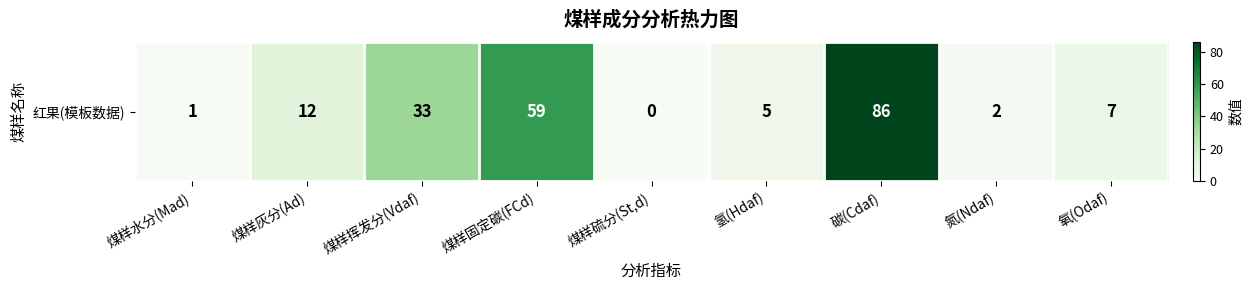

Reading left to right, extract all data points from this chart.

煤样水分(Mad)=1	煤样灰分(Ad)=12	煤样挥发分(Vdaf)=33	煤样固定碳(FCd)=59	煤样硫分(St,d)=0	氢(Hdaf)=5	碳(Cdaf)=86	氮(Ndaf)=2	氧(Odaf)=7